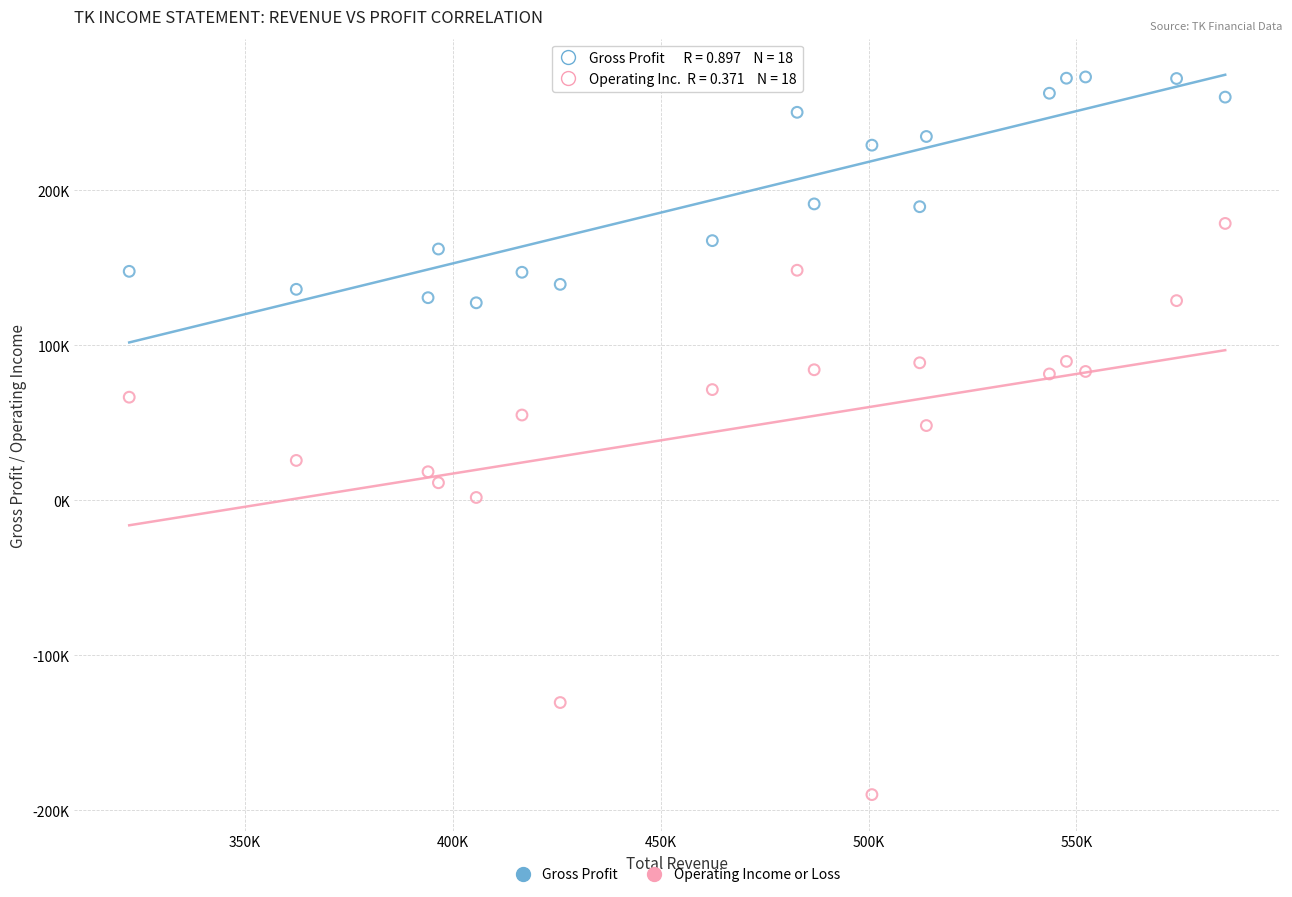

Which series contains the highest Y value?

Gross Profit